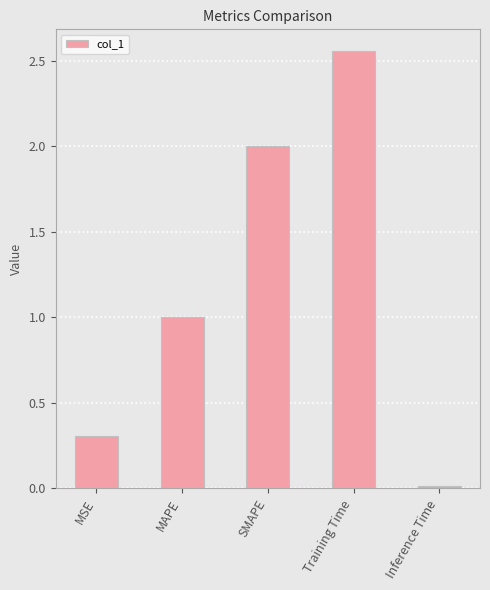

The value at Training Time is 0.8. True or false?

False